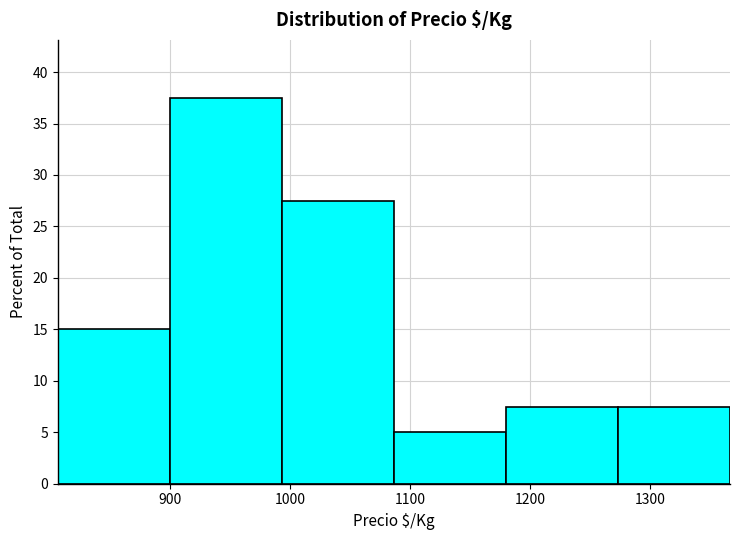

Reading left to right, transcribe this chart: for each bar, give the range it covers on the x-axis and its height. Neither the bar edges nor the heights are printed on the chart, so give them approximately, as read against the axes.

810 to 900: 15.0
900 to 990: 37.5
990 to 1090: 27.5
1090 to 1180: 5.0
1180 to 1270: 7.5
1270 to 1370: 7.5